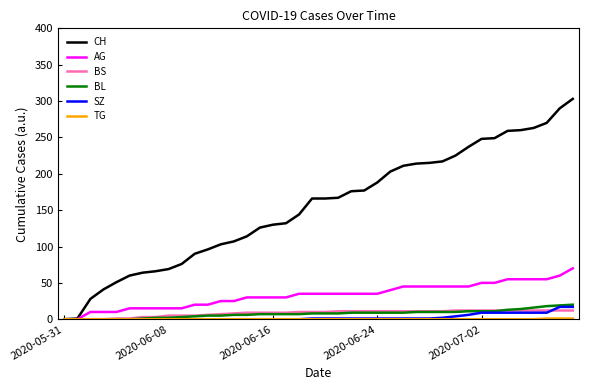

Which series has the largest range (max minus min)?

CH